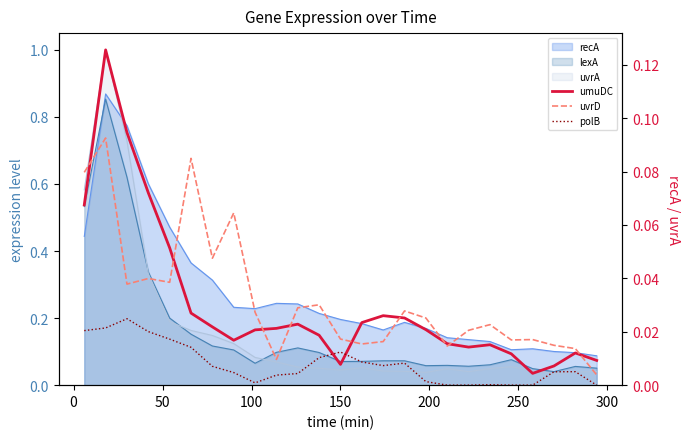

Is it true that polB equals 0.0 at 0?

False